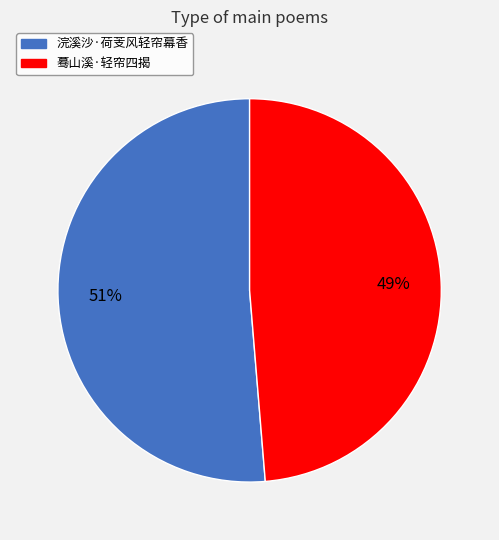

To the nearest percent, what portion does 浣溪沙·荷芰风轻帘幕香 represent?

51%